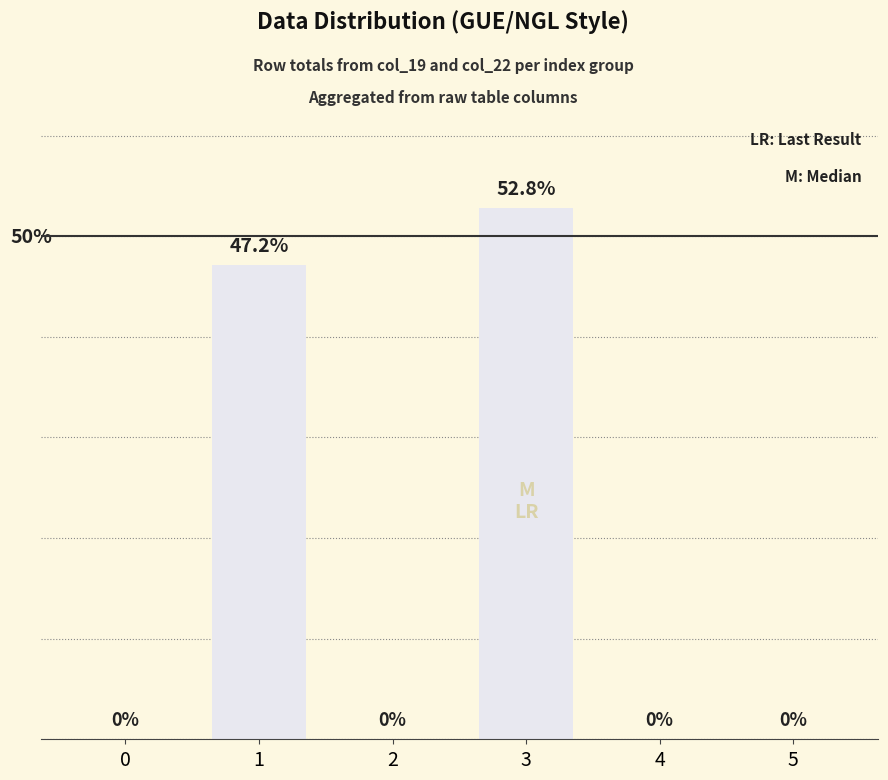

Reading left to right, list all the values displayed in this chart.

0=0.0	1=47.2	2=0.0	3=52.8	4=0.0	5=0.0